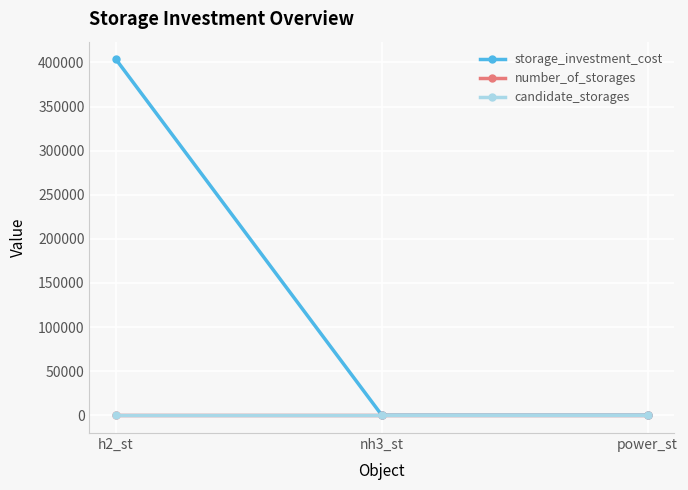

The value of storage_investment_cost at h2_st is 275939.7. True or false?

False